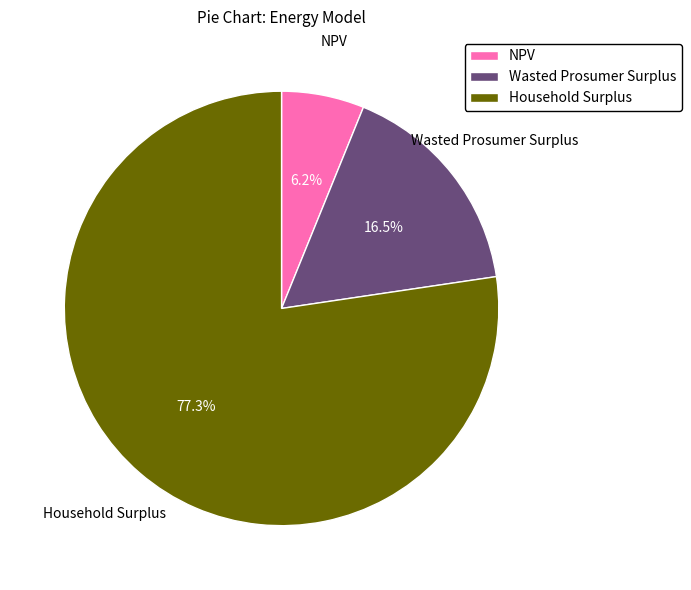

To the nearest percent, what is the average slice percentage?

33%